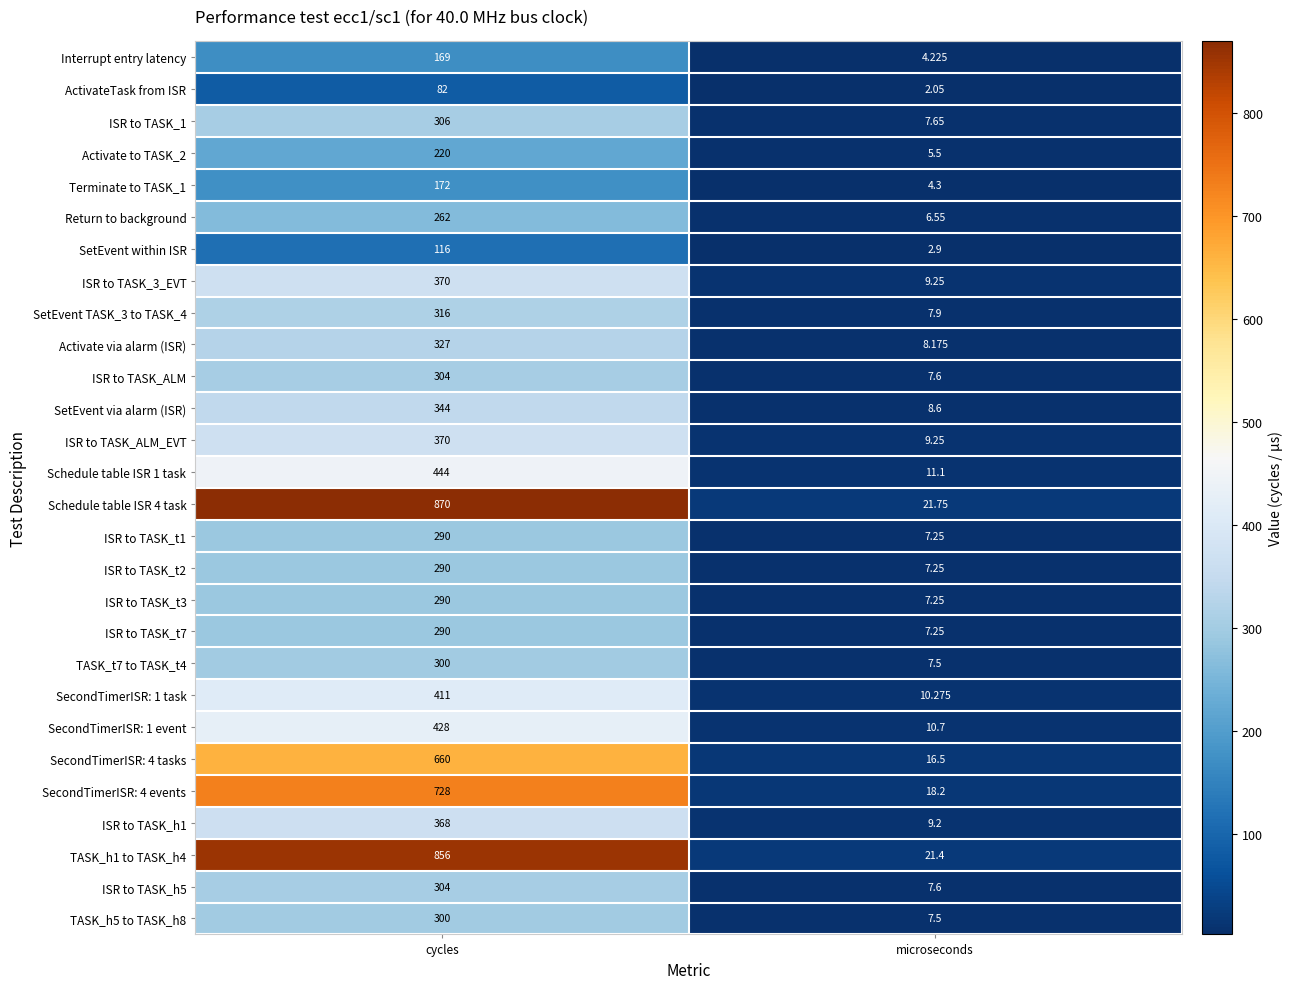

What is the spread (max minus min) of values at cycles?

788.0